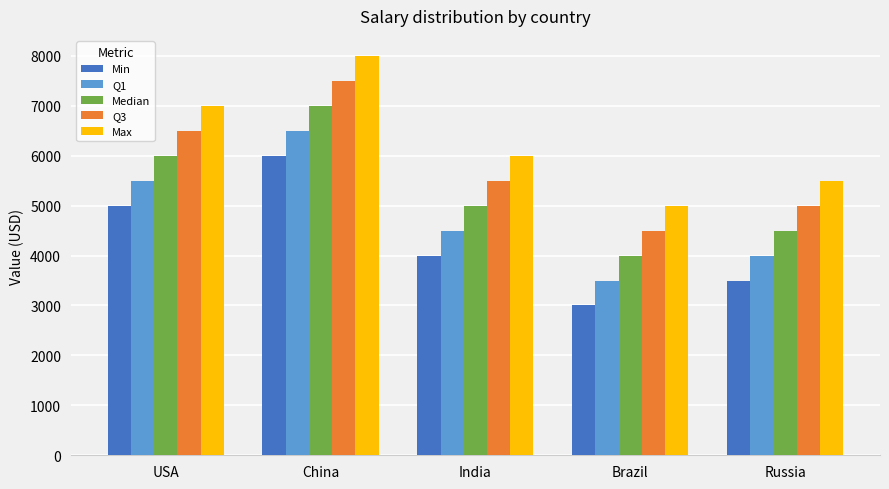

What is the difference between the maximum and minimum values in the Median series?

3000